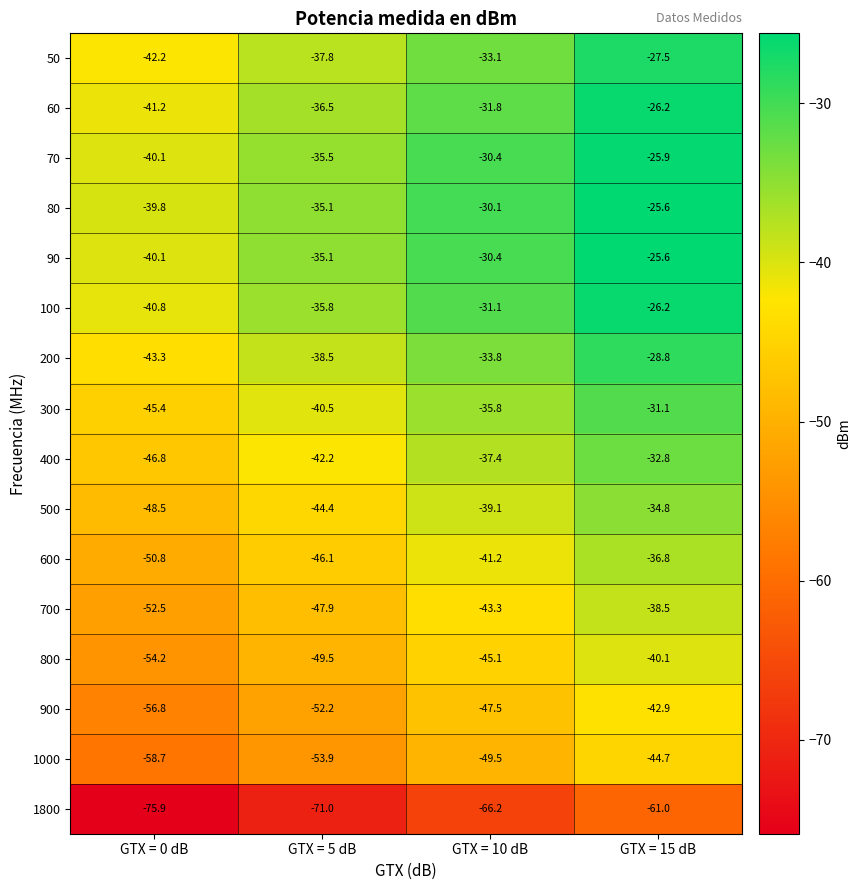

What is the difference between the 90 values at GTX = 10 dB and GTX = 0 dB?

9.7